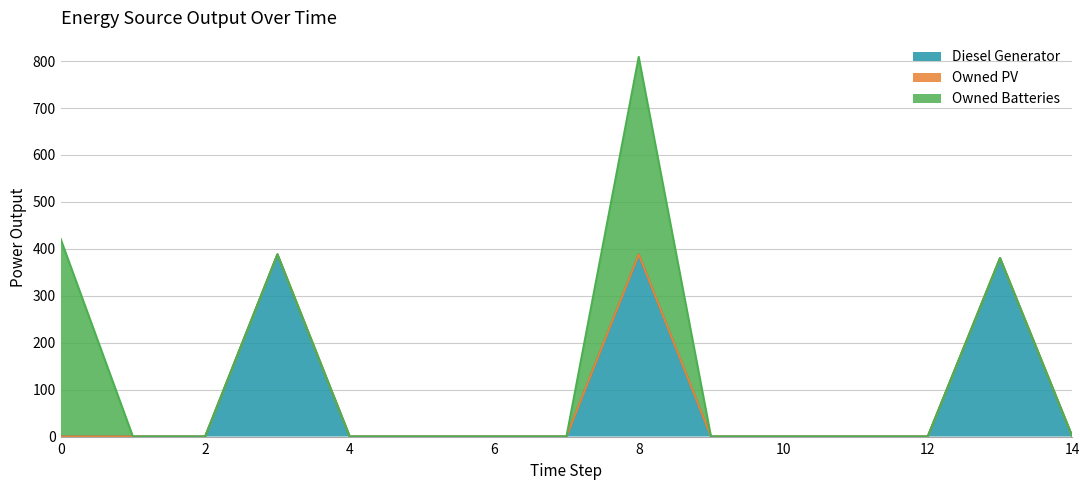

At how many categories does at least one series exceed 213?

4